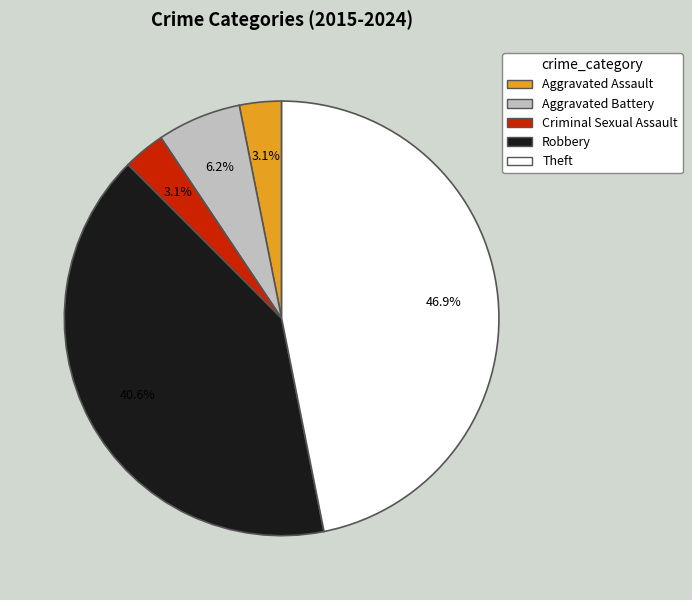

To the nearest percent, what percentage of the pie is Theft?

47%